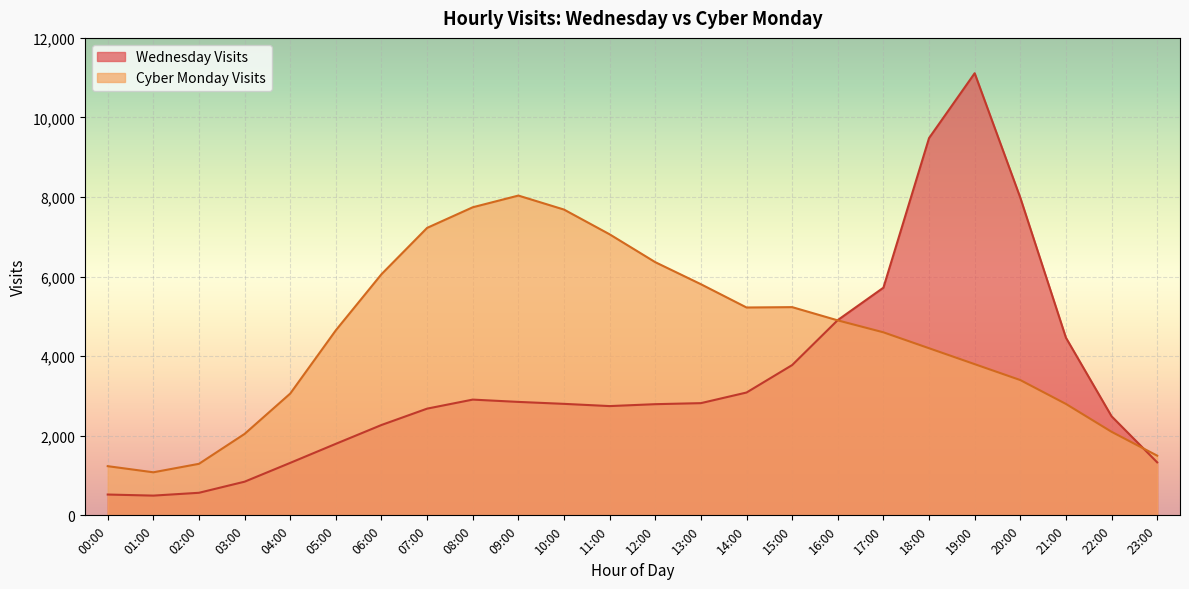

Where is the first local maximum?

08:00